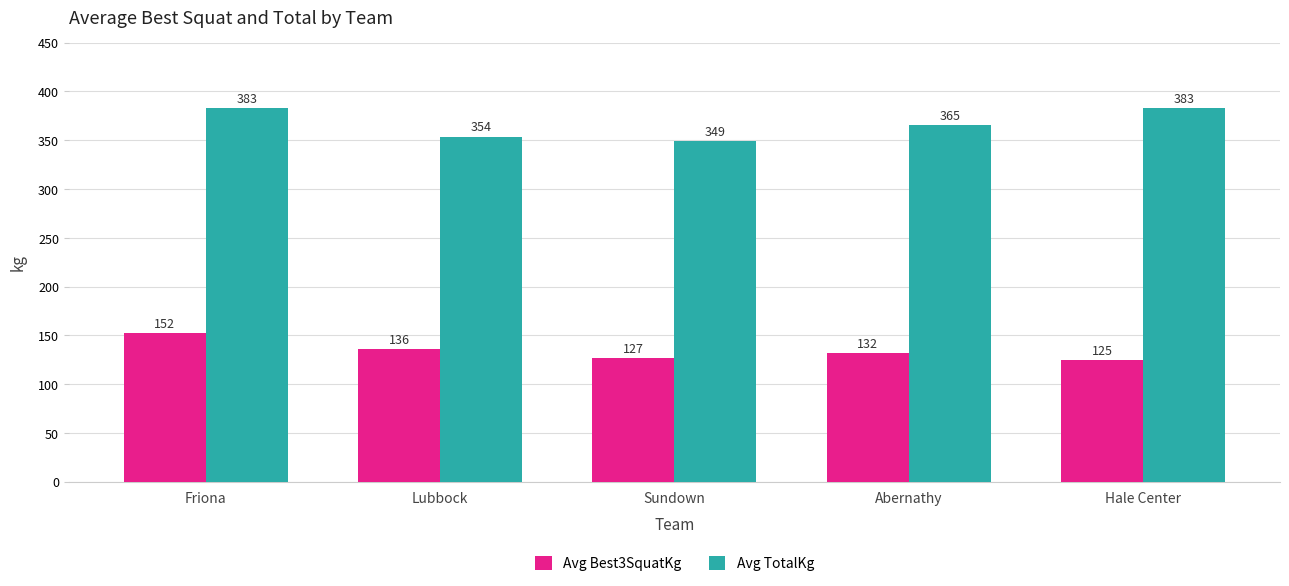

What position from the left is Friona?

1